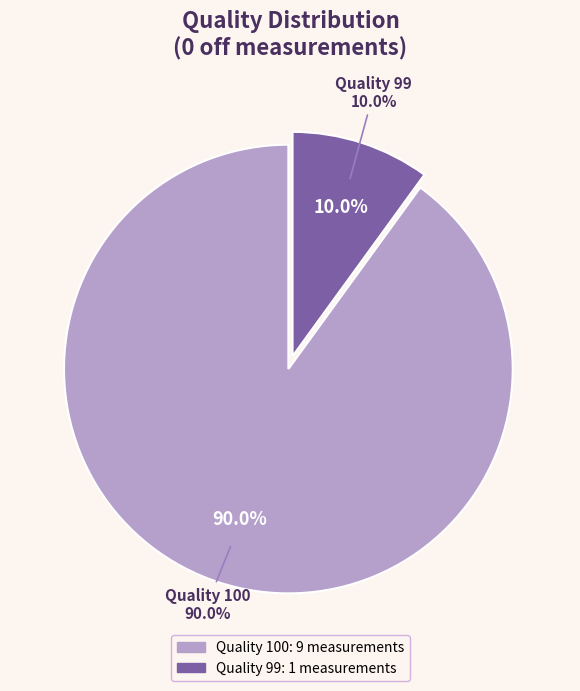

True or false: 100 accounts for 1% of the total.

False